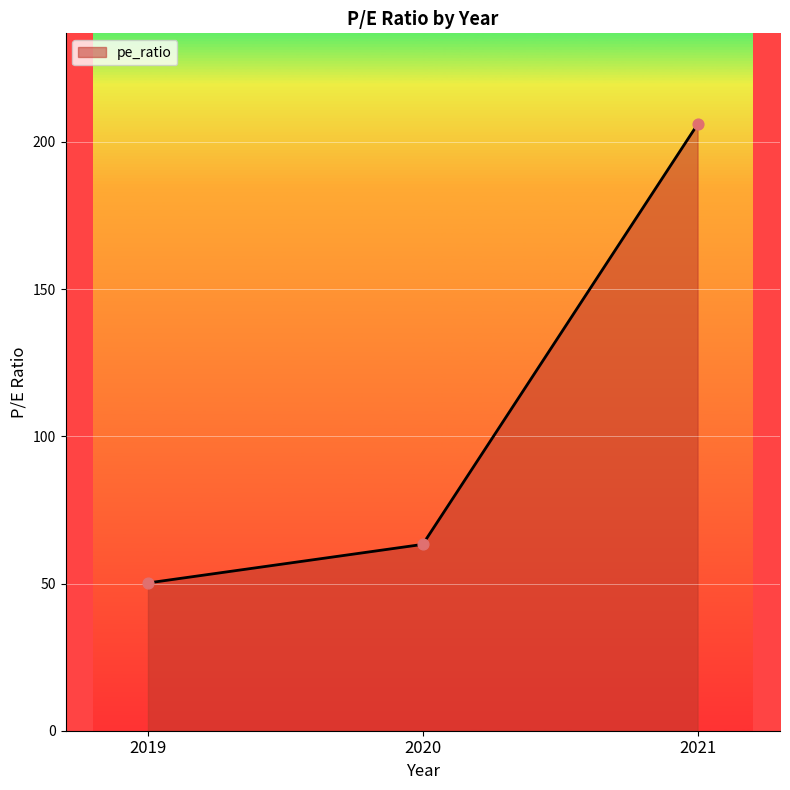

What is the change in value from 2019 to 2021?

+155.8